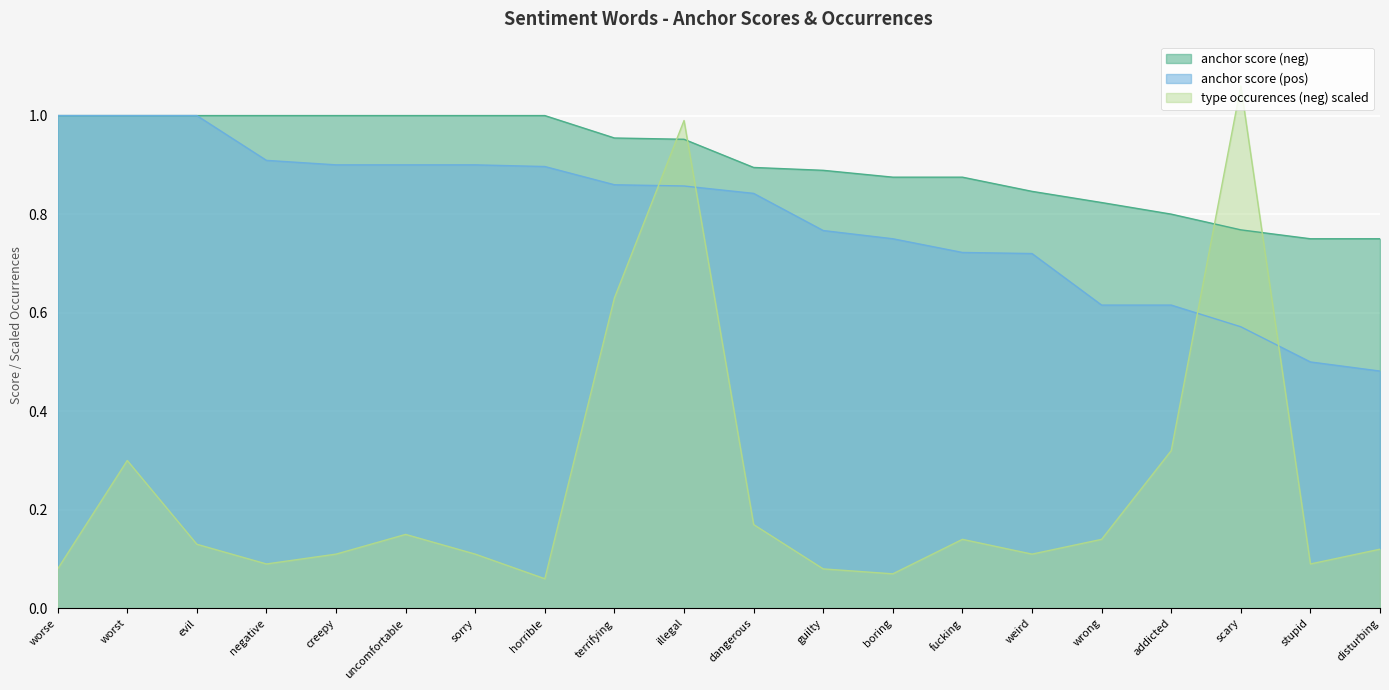

At how many categories does at least one series exceed 0?

20